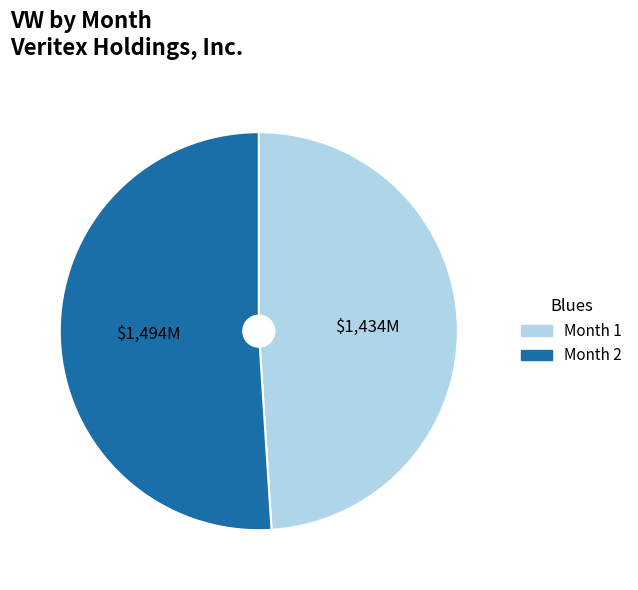

True or false: Month 1 accounts for 49% of the total.

True